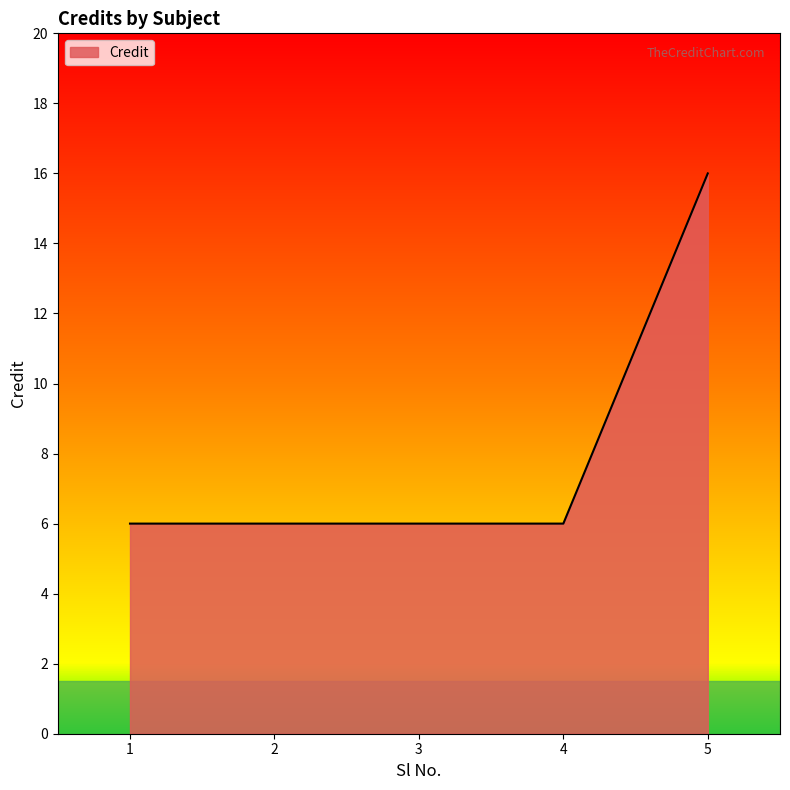

What is the maximum value shown in the chart?

16